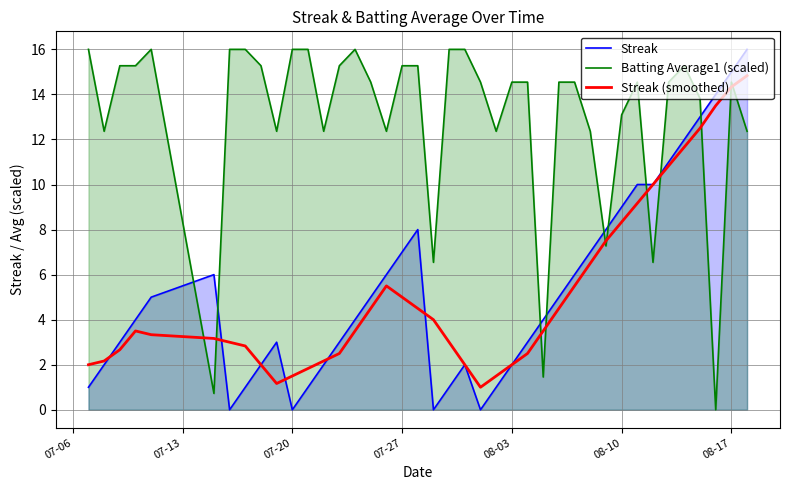

What is the total value across all series at 08-03?

18.5